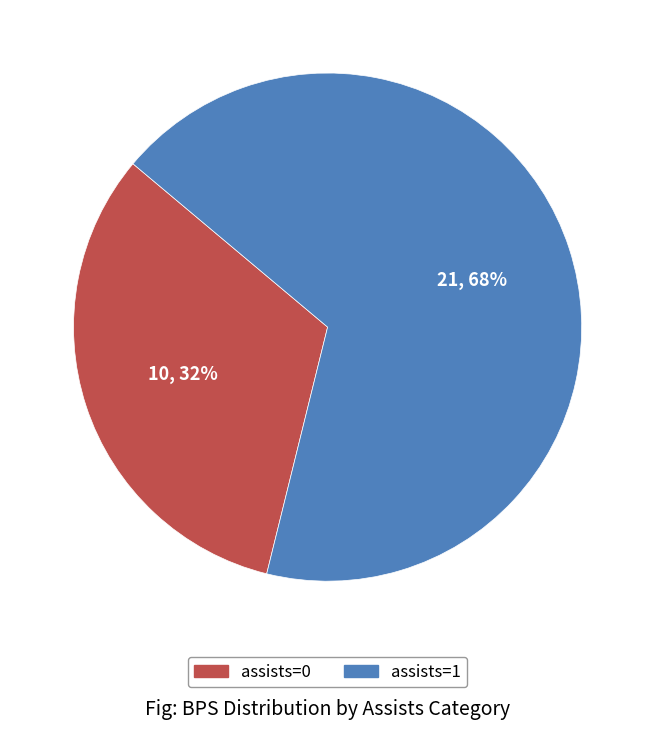

How many segments does this pie chart have?

2